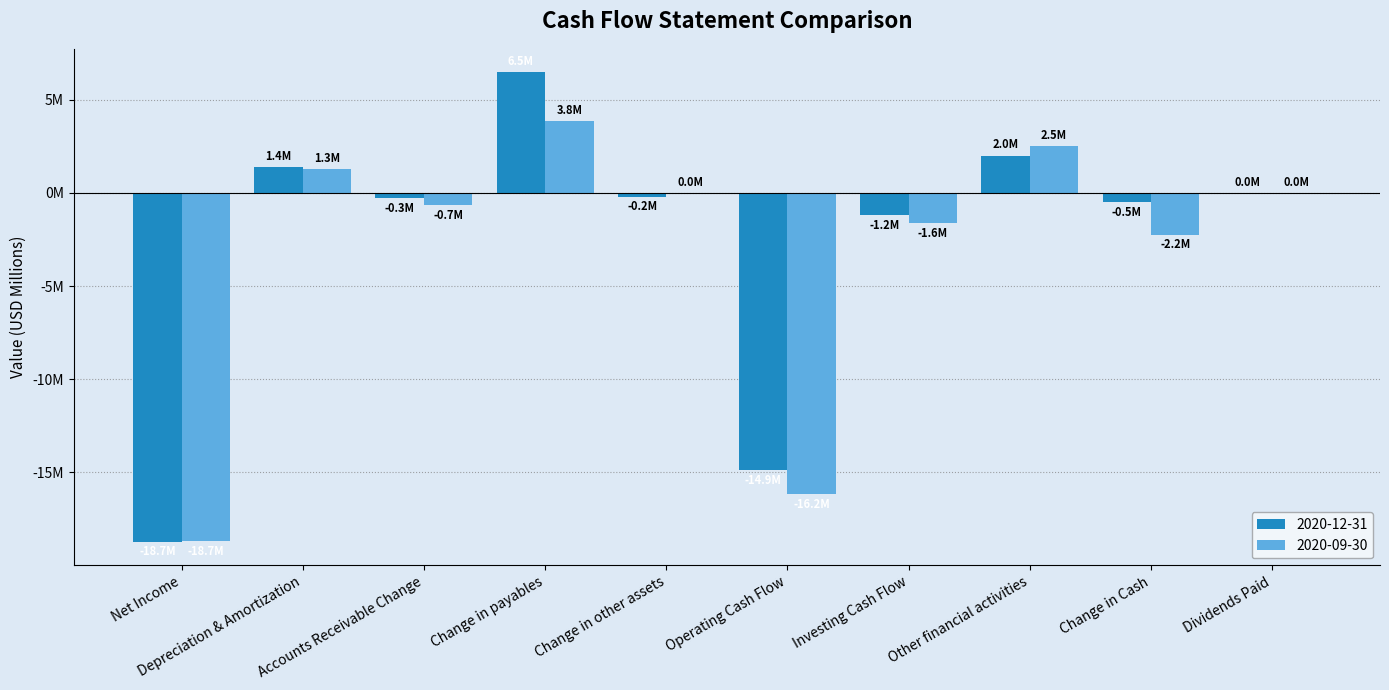

Does the chart contain stacked bars?

No